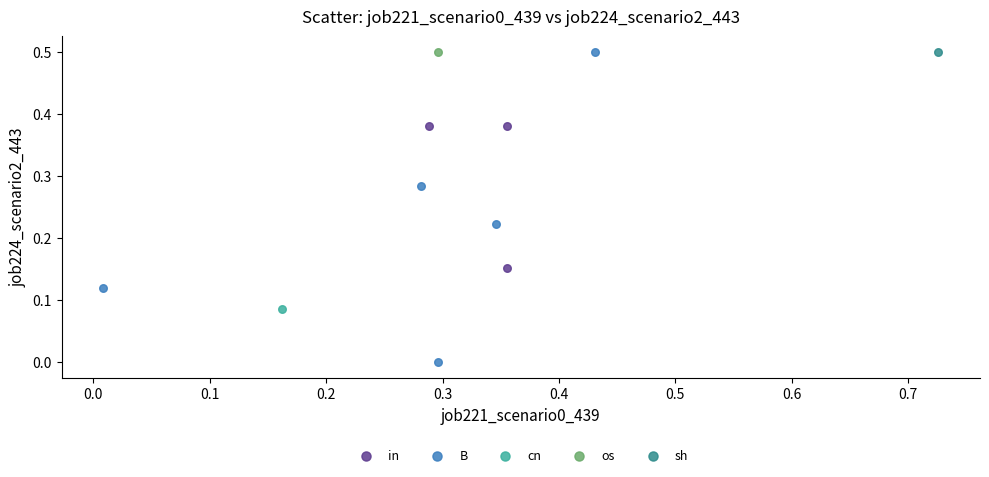

Which series contains the lowest Y value?

B